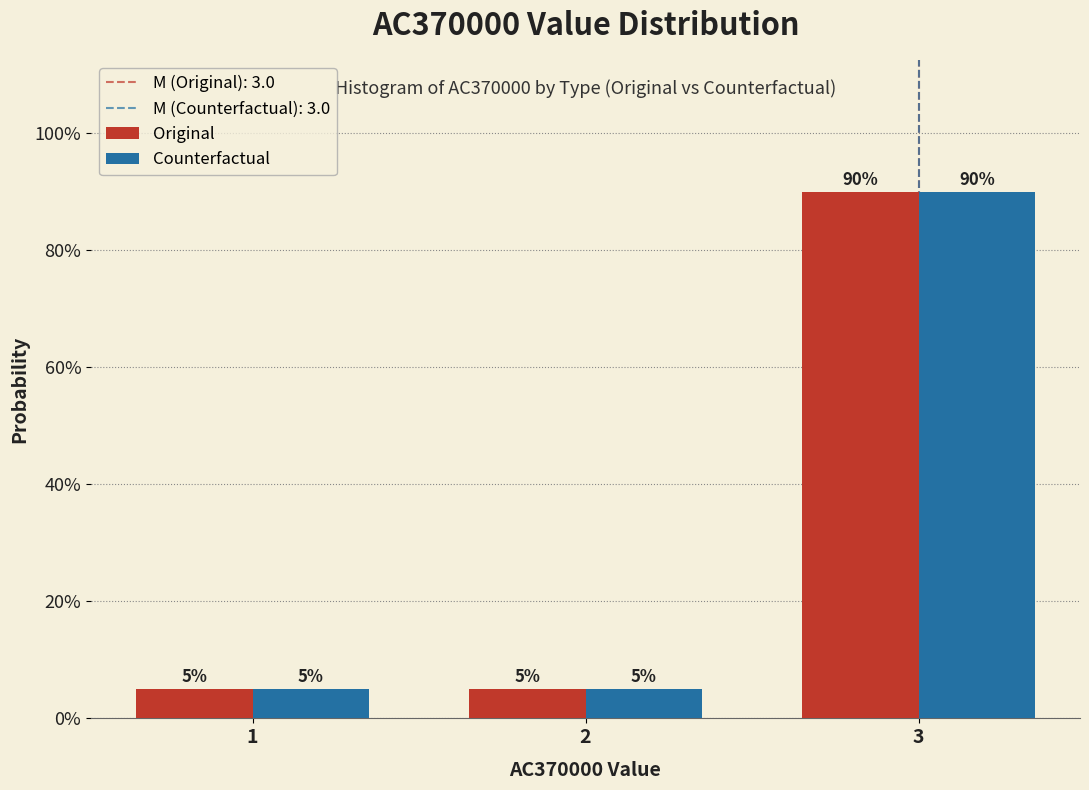

Does the chart contain stacked bars?

No